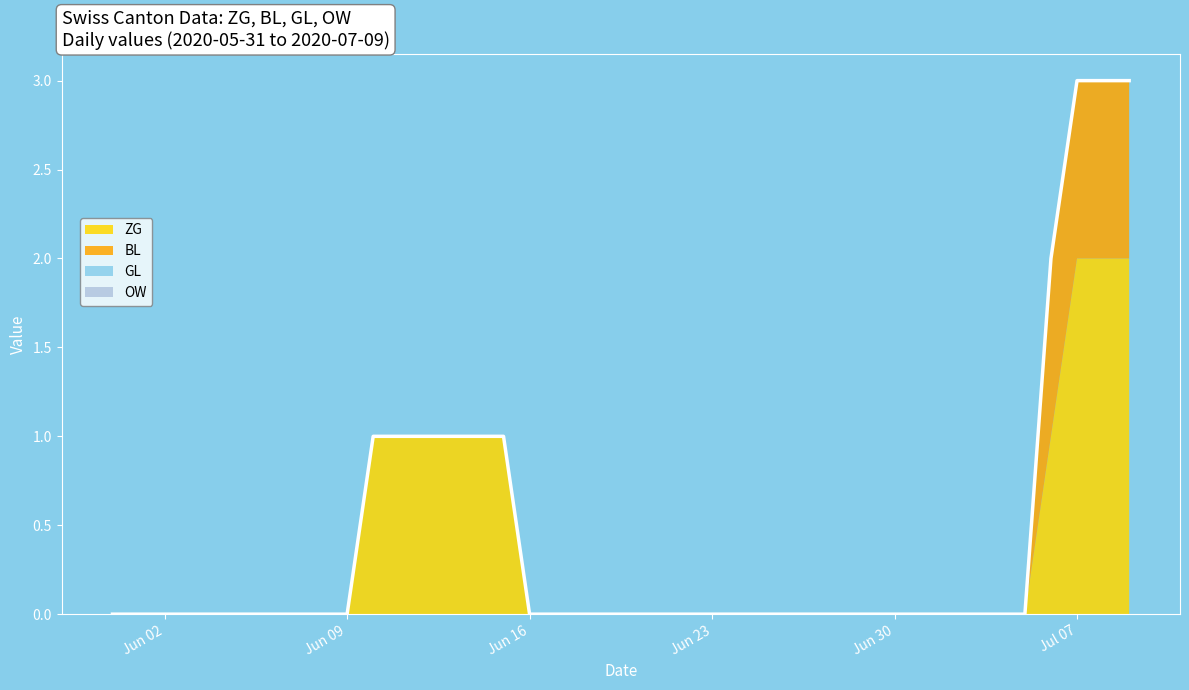

Reading right to left, what are all the values shown in this chart?

ZG: 2	2	2	1	0	0	0	0	0	0	0	0	0	0	0	0	0	0	0	0	0	0	0	0	1	1	1	1	1	1	0	0	0	0	0	0	0	0	0	0
BL: 1	1	1	1	0	0	0	0	0	0	0	0	0	0	0	0	0	0	0	0	0	0	0	0	0	0	0	0	0	0	0	0	0	0	0	0	0	0	0	0
GL: 0	0	0	0	0	0	0	0	0	0	0	0	0	0	0	0	0	0	0	0	0	0	0	0	0	0	0	0	0	0	0	0	0	0	0	0	0	0	0	0
OW: 0	0	0	0	0	0	0	0	0	0	0	0	0	0	0	0	0	0	0	0	0	0	0	0	0	0	0	0	0	0	0	0	0	0	0	0	0	0	0	0